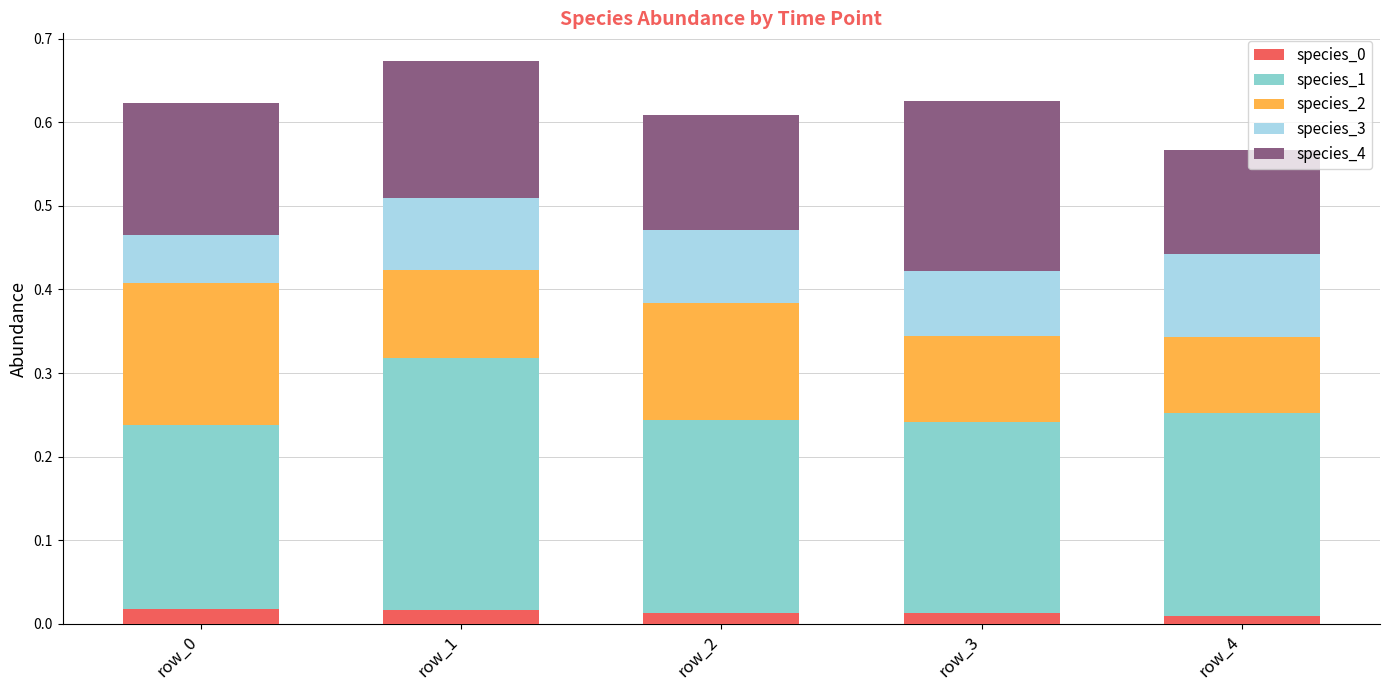

What is the total value across all series at row_0?

0.6